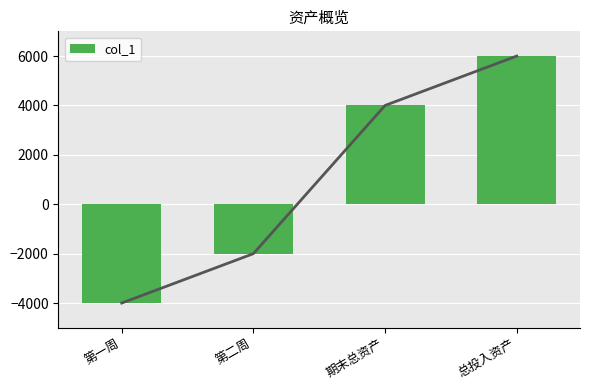

At which label is the value closest to 1000?

第二周